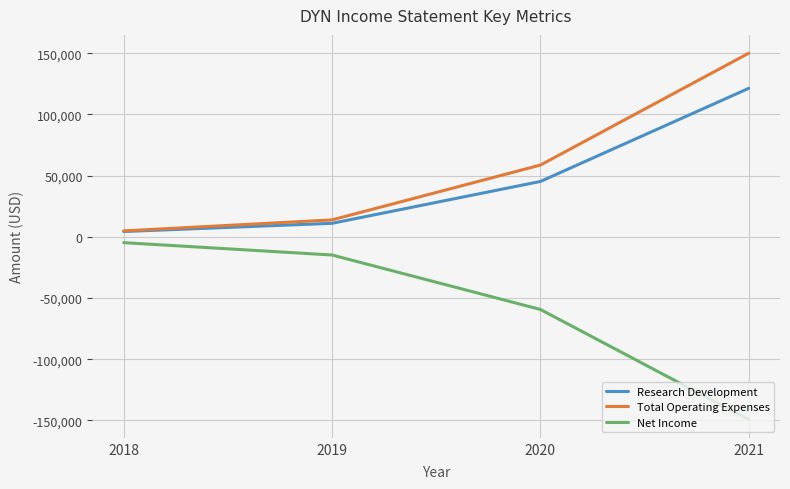

What are all the series names shown in the legend?

Research Development, Total Operating Expenses, Net Income